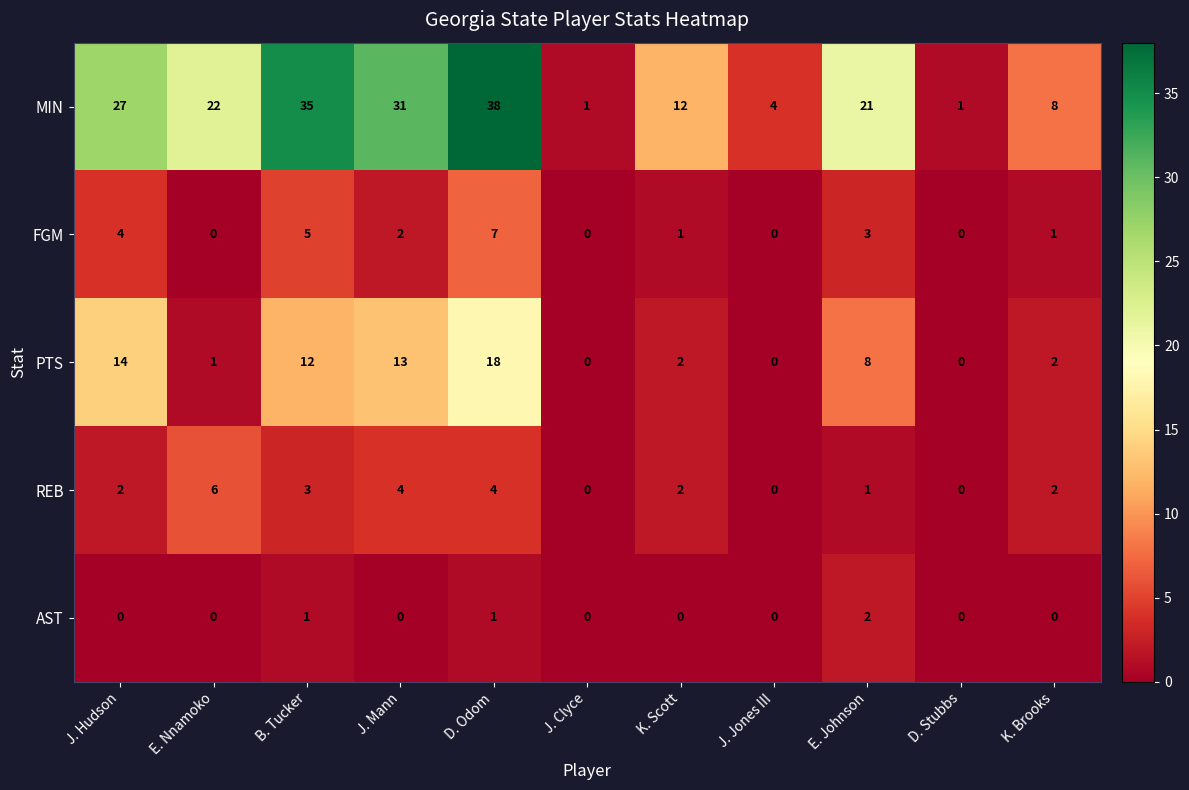

What is the difference between the maximum and minimum values in the PTS series?

18